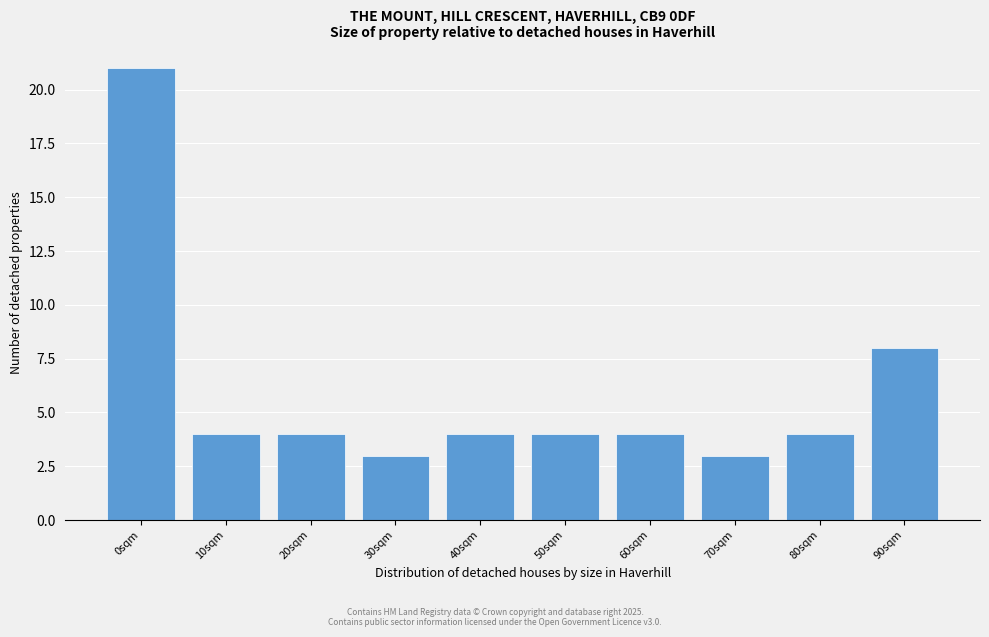

Reading left to right, transcribe all the data shown in this chart.

21	4	4	3	4	4	4	3	4	8